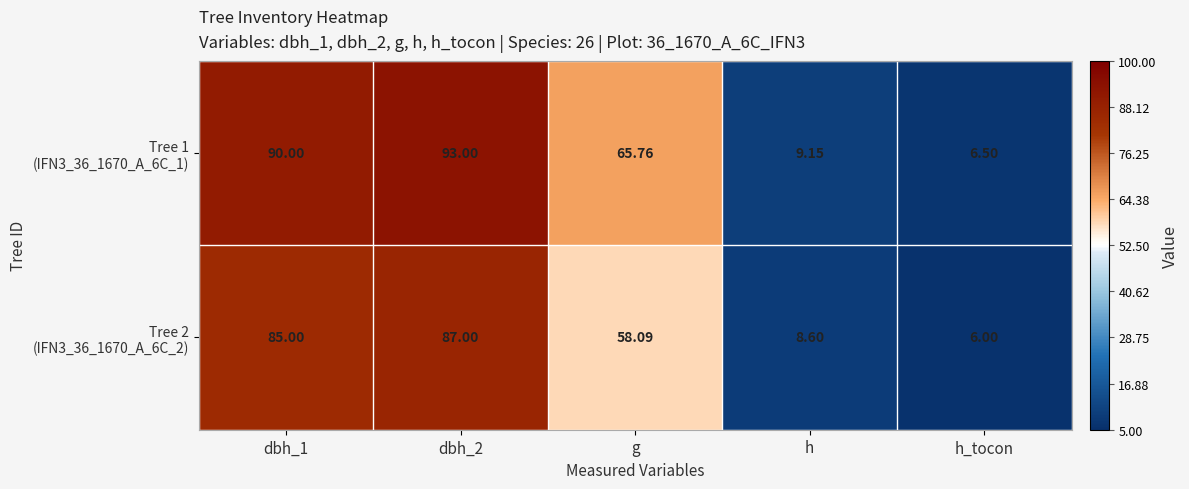

Which label corresponds to the smallest value in the chart?

h_tocon